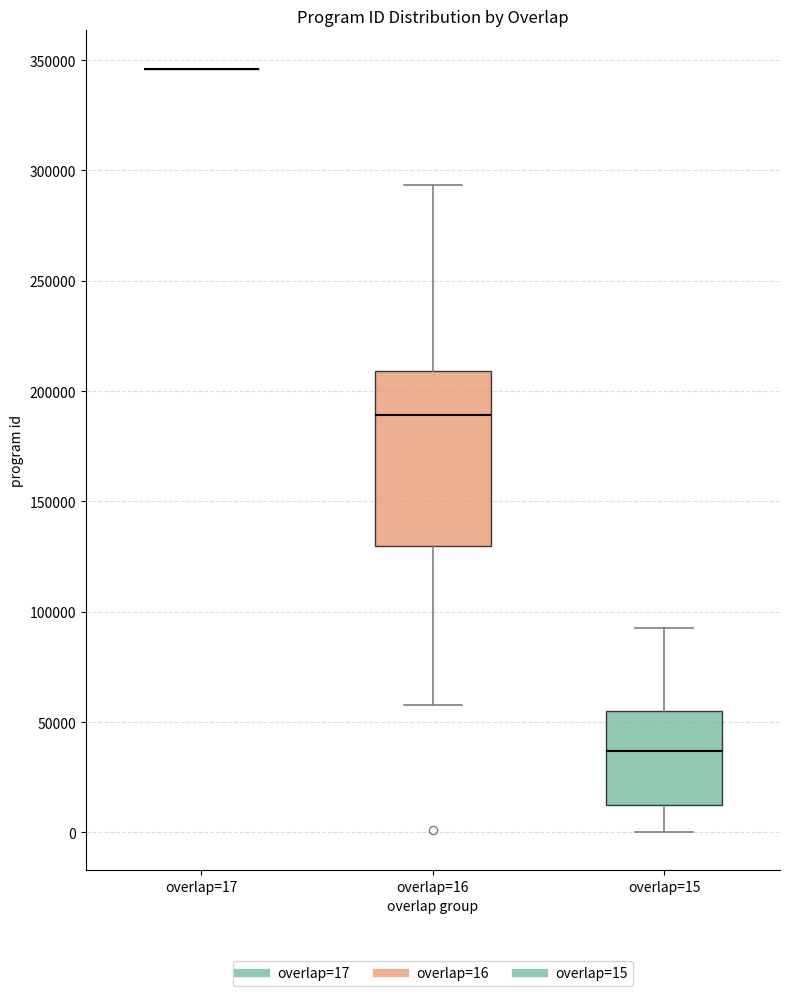

Reading left to right, read every box against the y-axis: the position of its median line, the range the box covers, and the ends of its whiskers. The values are not printed on the chart, so give them approximately, as read against the axis.

overlap=17: box collapsed to a line at 345000, whiskers 345000 to 345000
overlap=16: median 190000, box 130000 to 210000, whiskers 60000 to 295000
overlap=15: median 35000, box 15000 to 55000, whiskers 0 to 95000